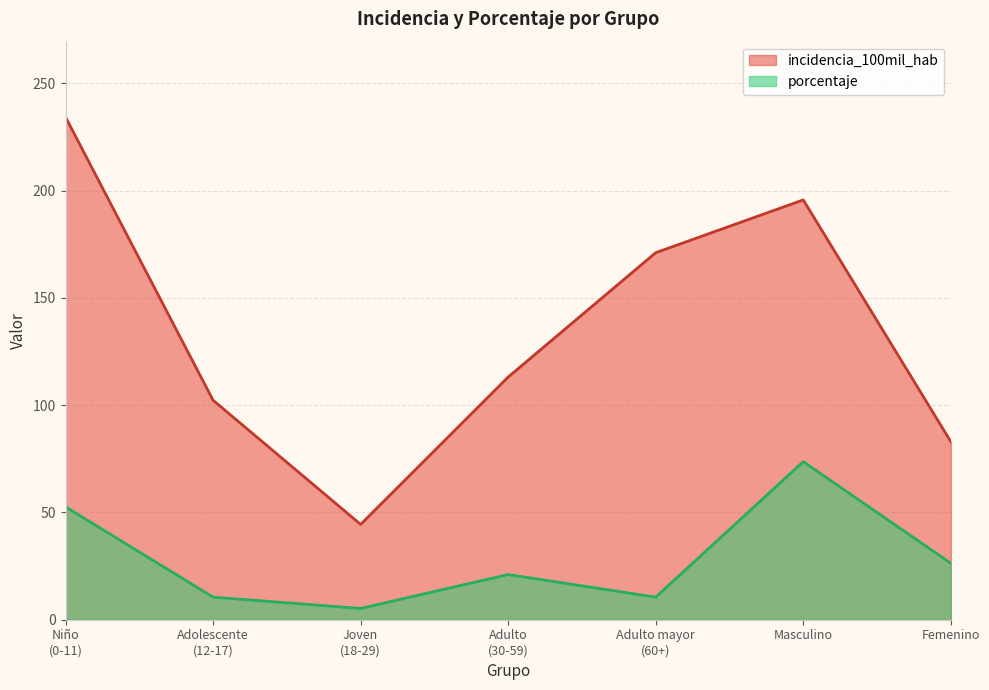

True or false: incidencia_100mil_hab and porcentaje cross at least once.

False